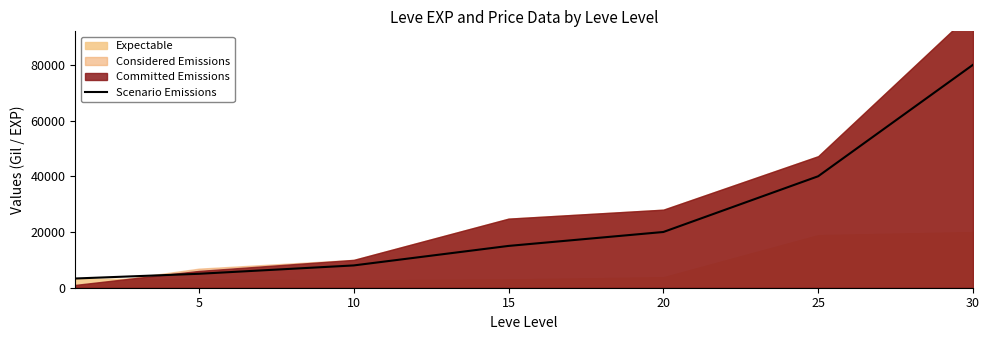

The value of Scenario Emissions at 10 is 3572. True or false?

False